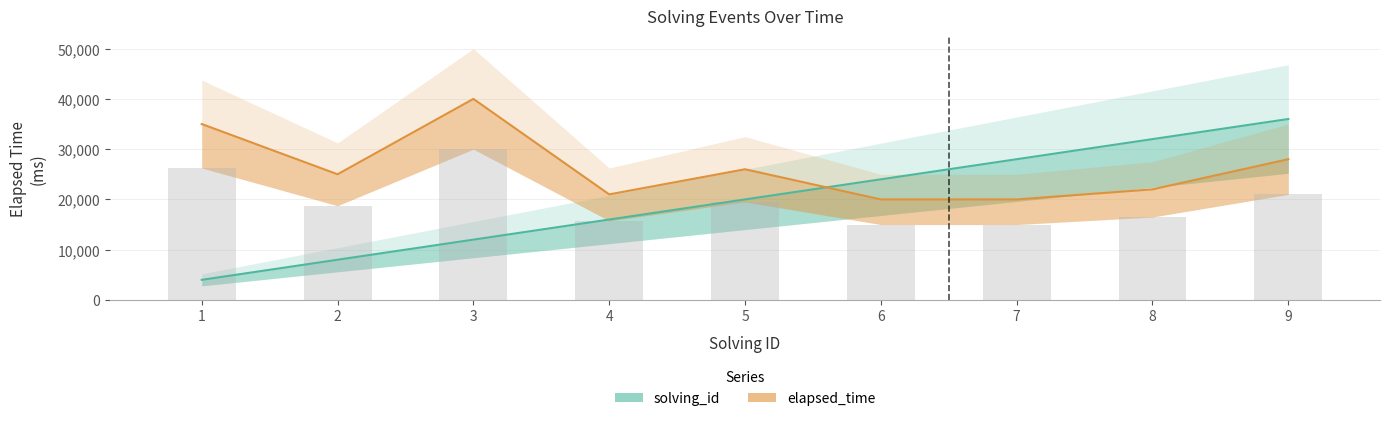

Which category has the lowest value in the solving_id series?

1